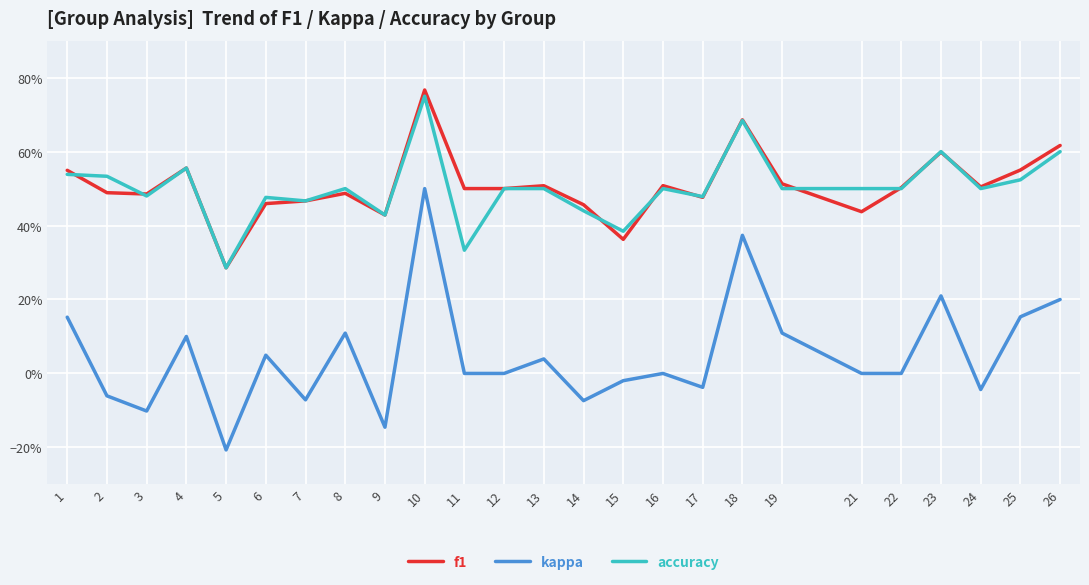

What is the sum of all accuracy values?

12.6